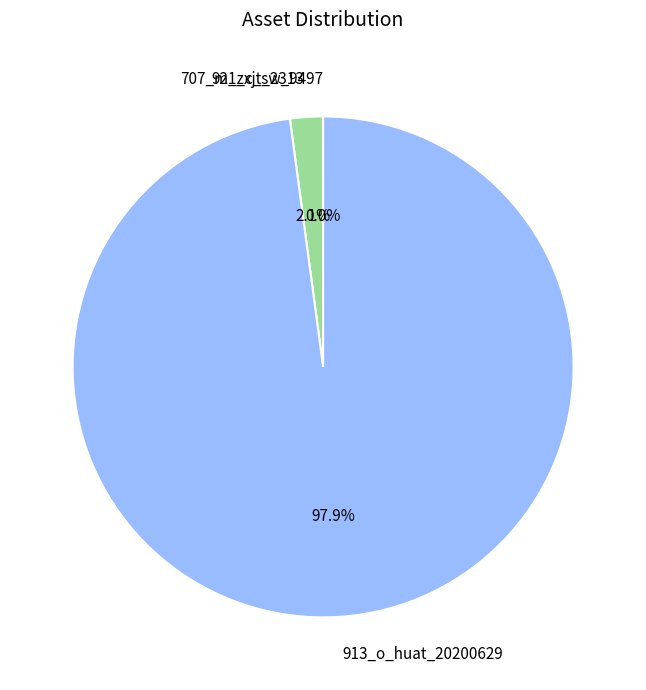

Which has a higher value, 913_o_huat_20200629 or 707_m_zxjt_2313?

913_o_huat_20200629